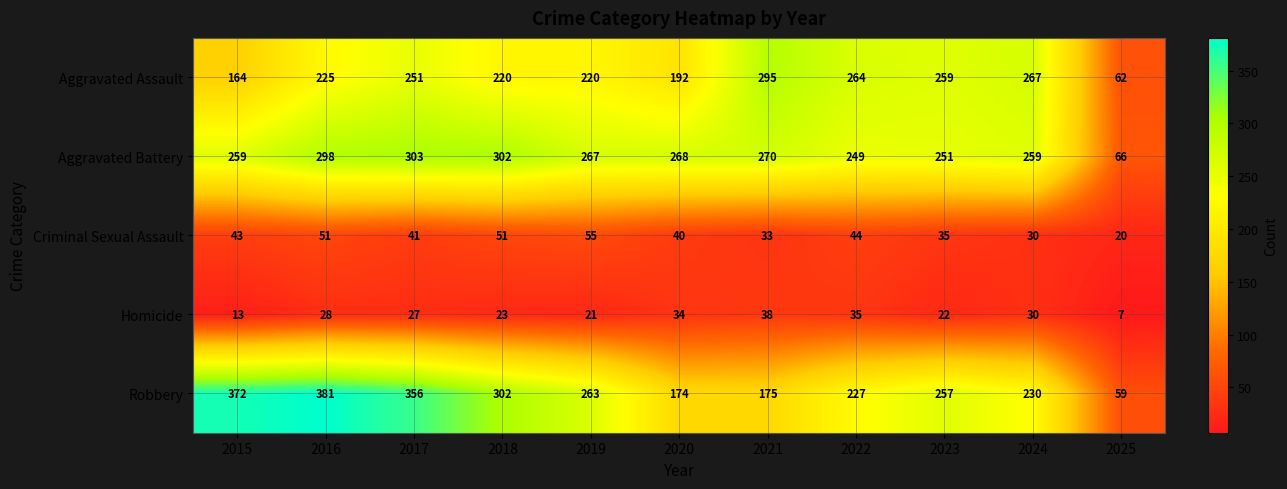

Which series has the widest spread of values?

Robbery